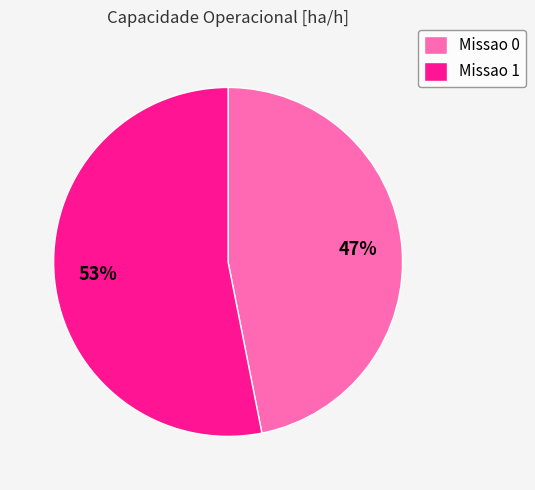

To the nearest percent, what percentage of the pie is Missao 0?

47%